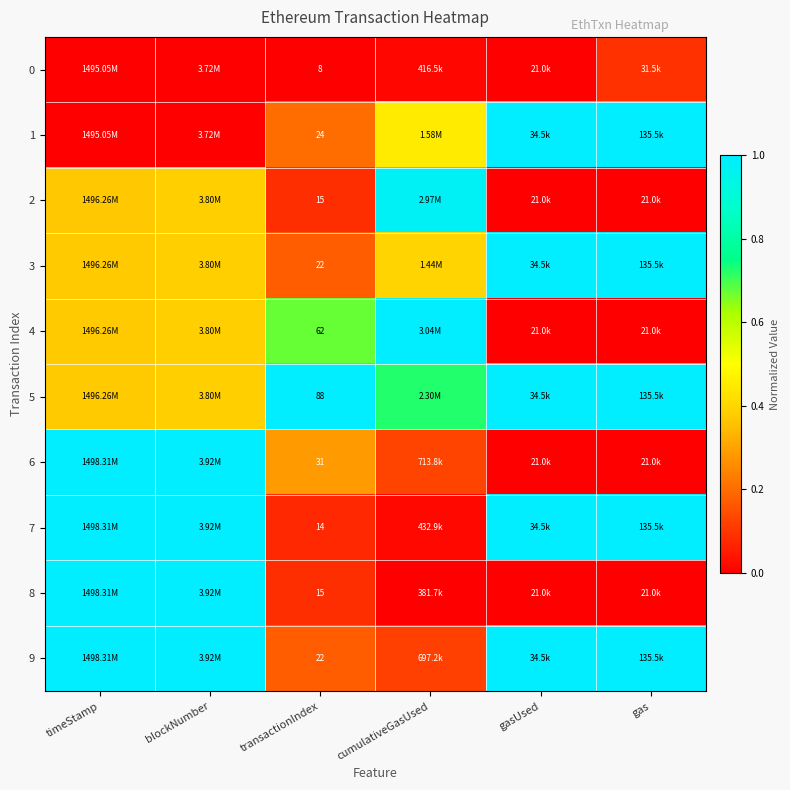

What is the spread (max minus min) of values at blockNumber?

1.0